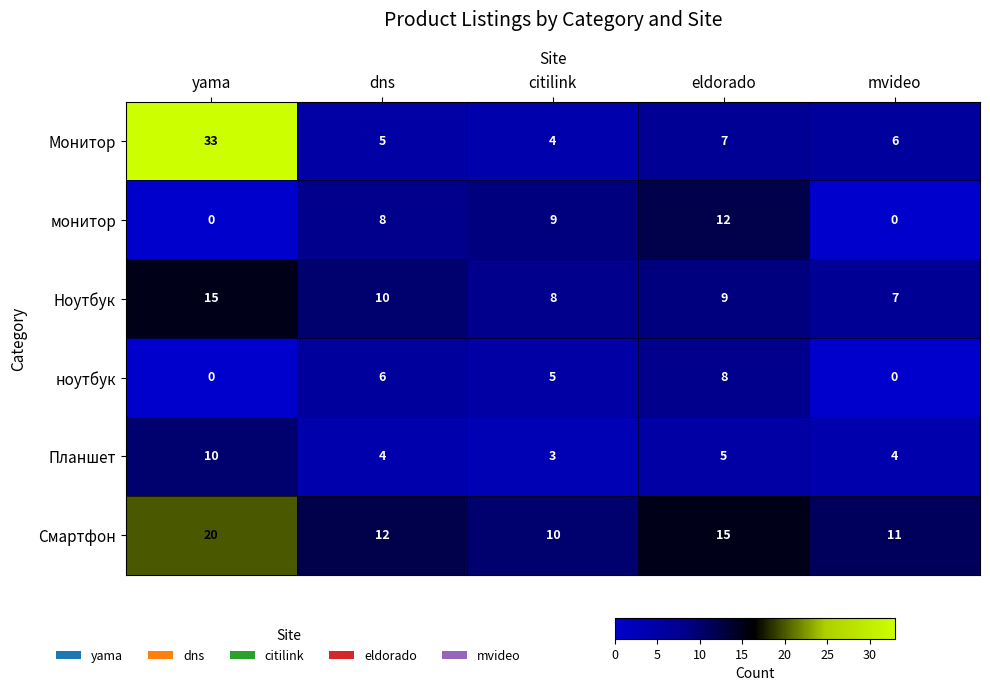

Count the number of categories in the chart.

5